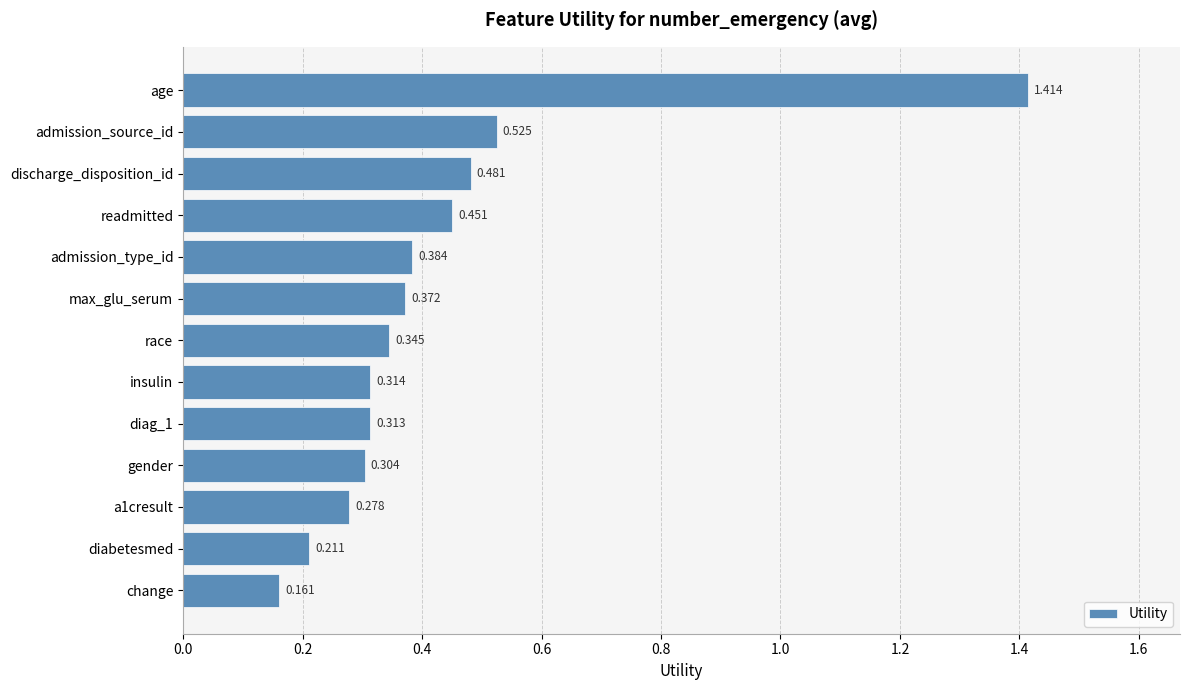

Where is the data nearest to the value 0?

change